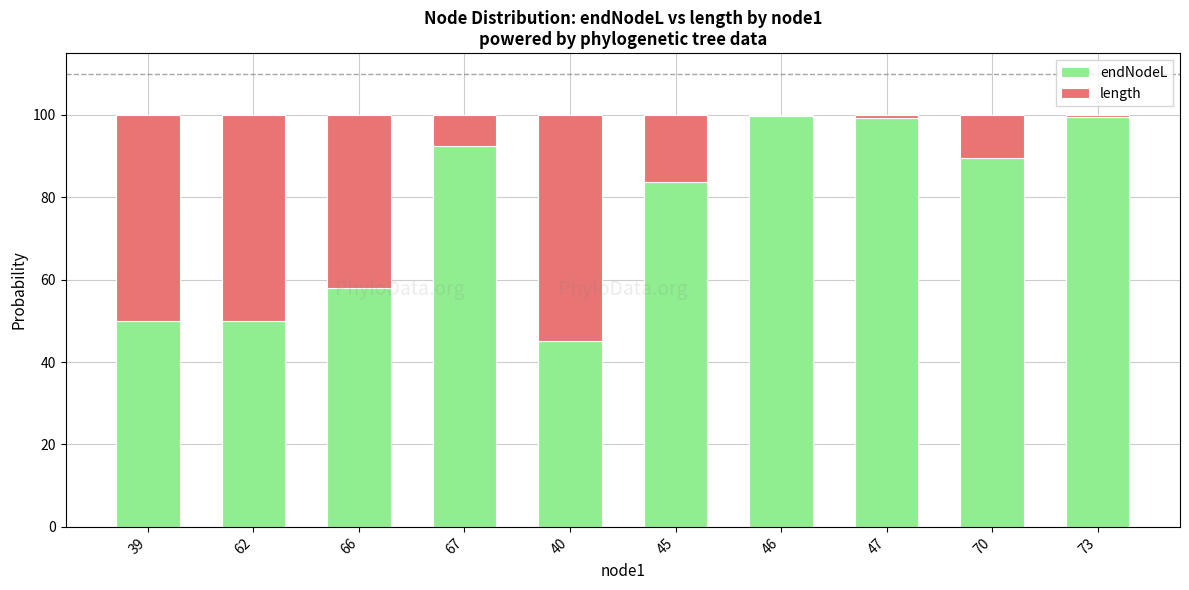

What is the minimum value for endNodeL?

45.1